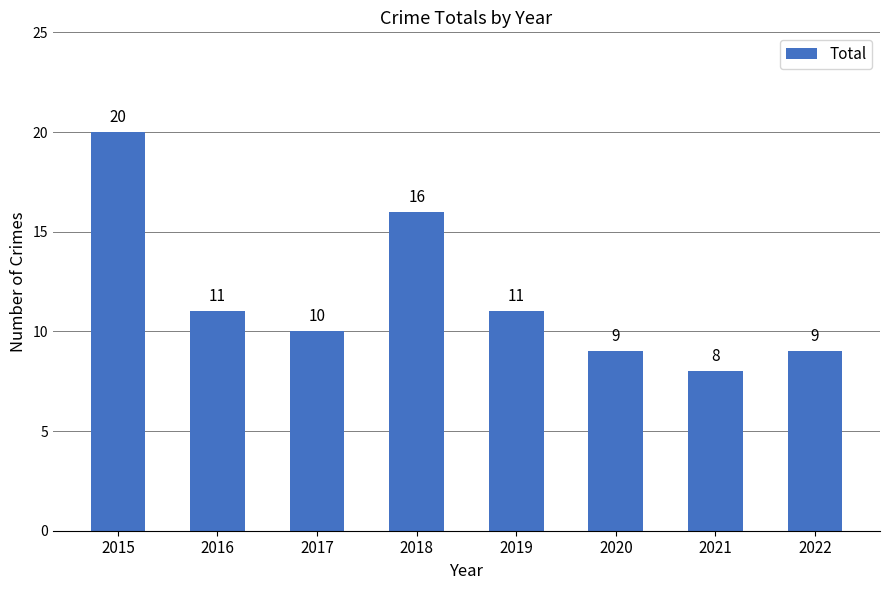

What is the ratio of the value at 2017 to the value at 2015?

0.5